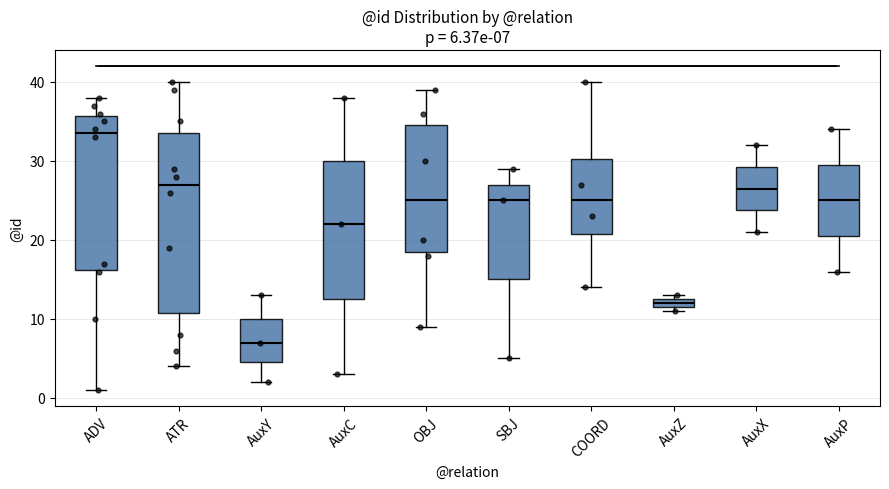

Comparing the boxes themselves (not the whiskers), which one is the tallest?

ATR